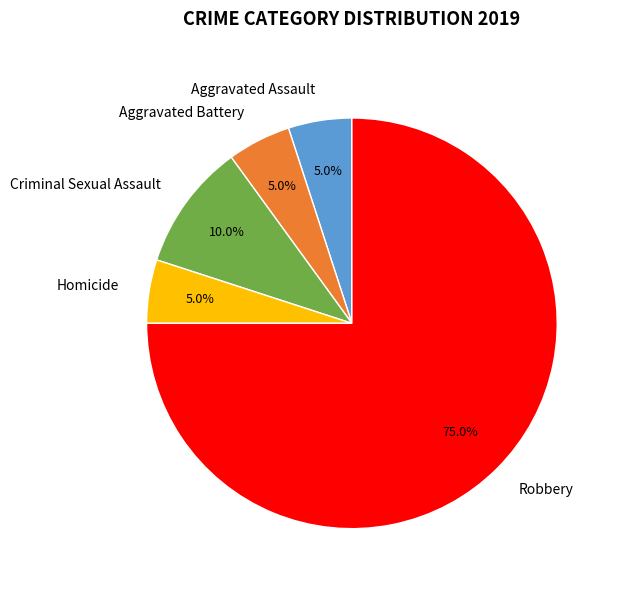

How many segments does this pie chart have?

5